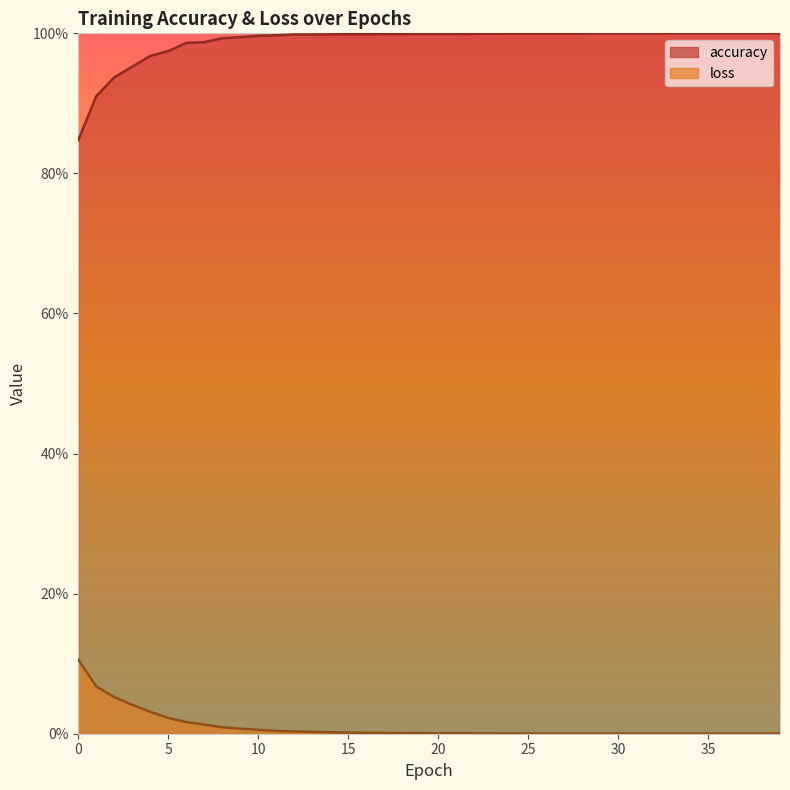

Rank the series by their average value, from lowest to highest.

loss, accuracy